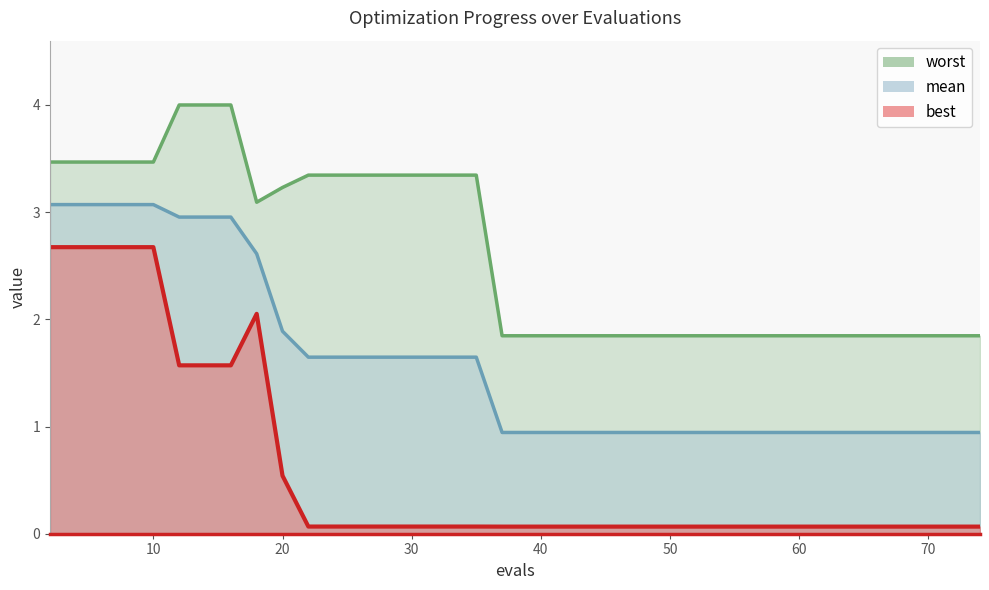

What is the sum of all mean values?

62.7